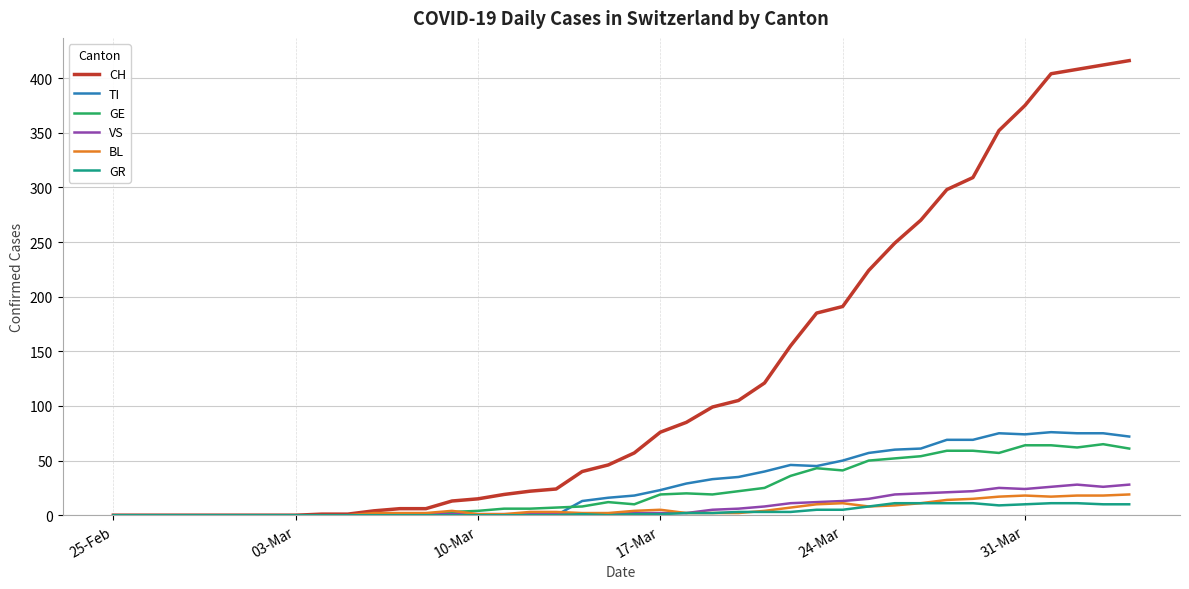

What is the maximum value for BL?

19